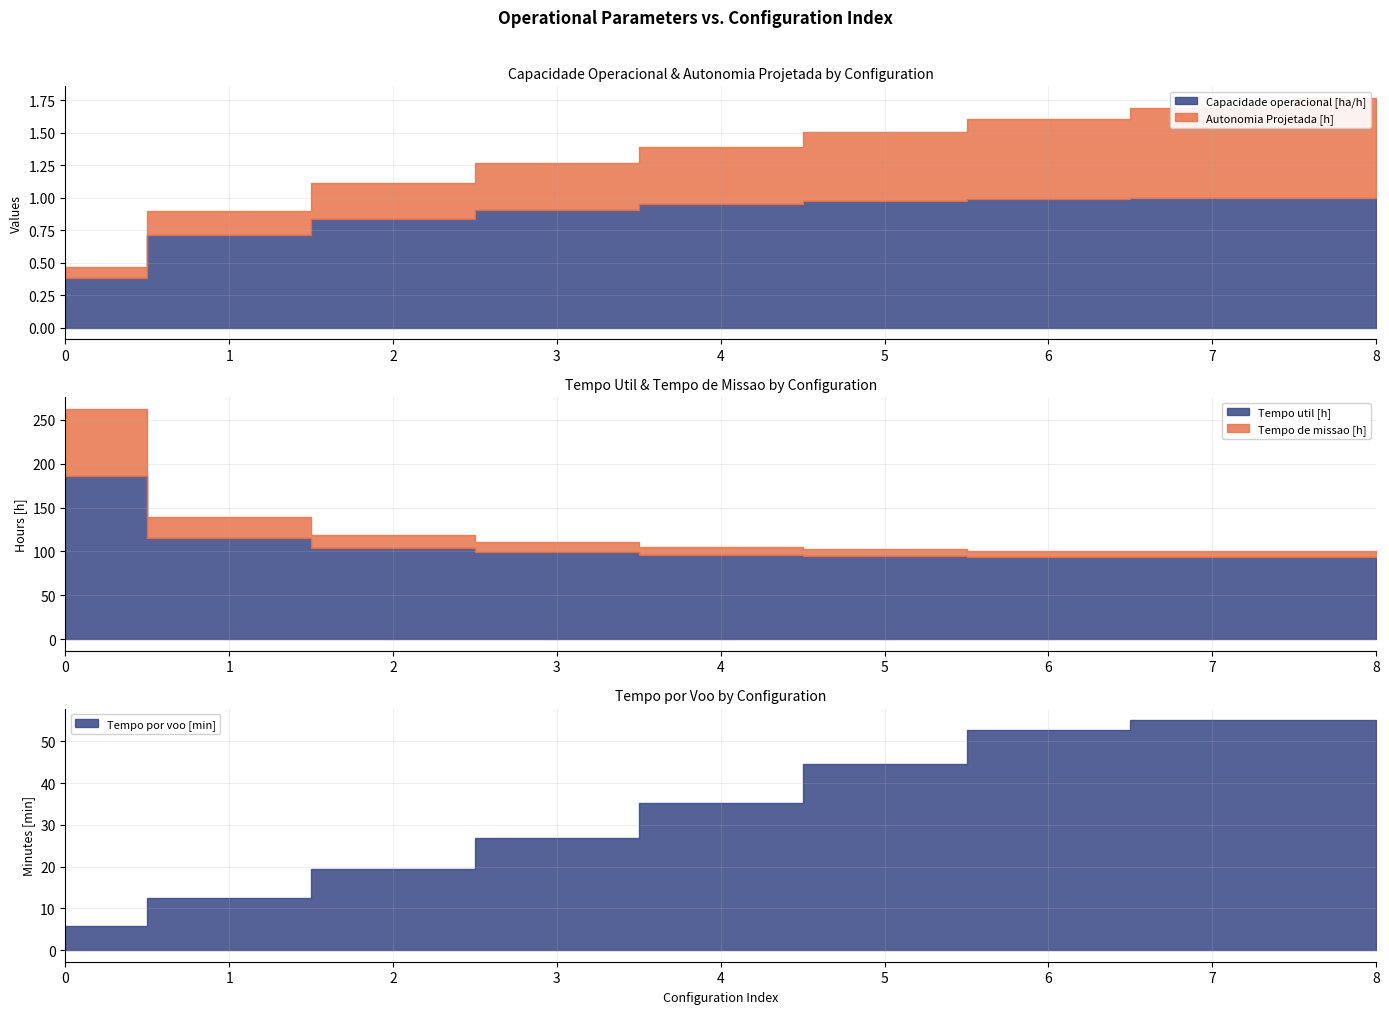

Reading left to right, extract all data points from this chart.

Capacidade operacional [ha/h]: 0.4	0.7	0.8	0.9	0.9	1.0	1.0	1.0	1.0
Autonomia Projetada [h]: 0.1	0.2	0.3	0.4	0.4	0.5	0.6	0.7	0.8
Tempo util [h]: 186.2	115.3	103.9	99.1	96.5	94.8	93.8	93.6	93.6
Tempo de missao [h]: 262.6	139.5	118.9	110.3	105.3	102.3	100.5	100.0	100.1
Tempo por voo [min]: 5.9	12.4	19.4	26.9	35.3	44.5	52.6	55.0	55.0